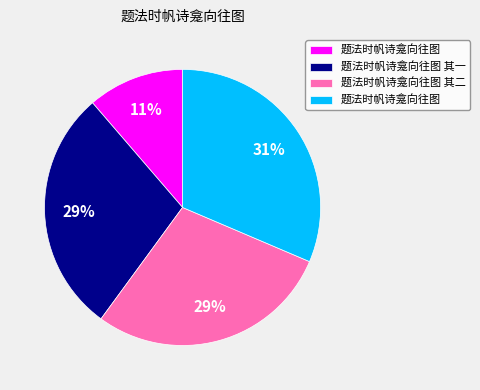

To the nearest percent, what is the difference between the largest and smallest slice percentages?

20%